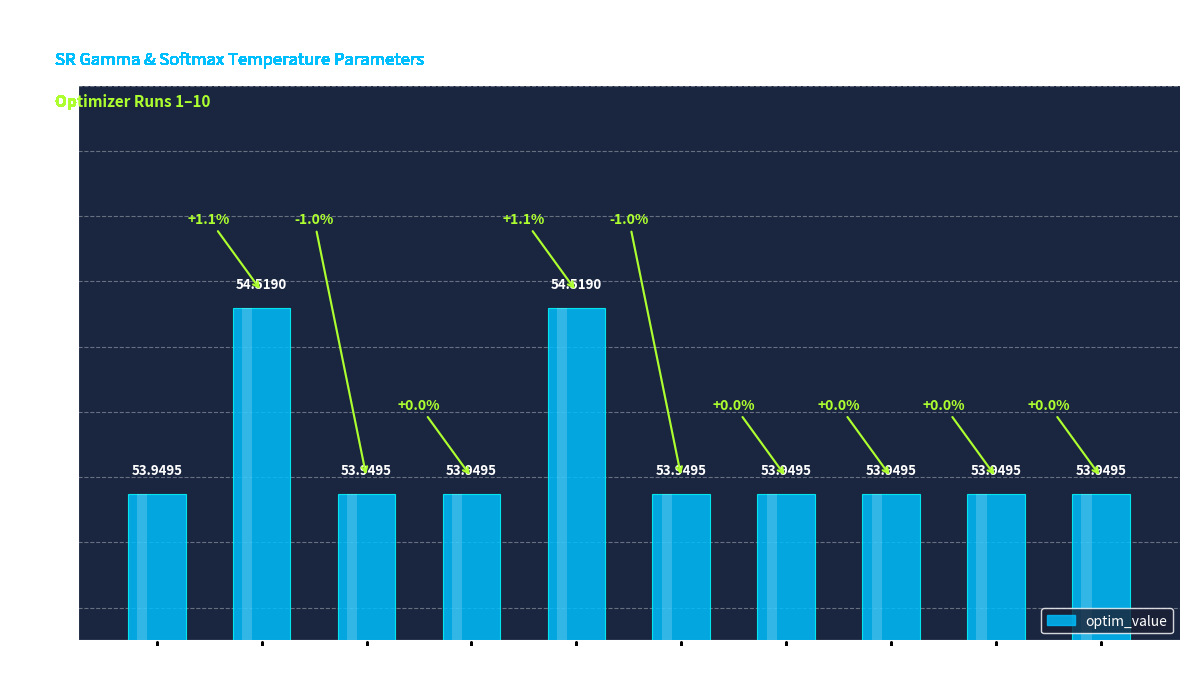

Rank the categories by value from highest to lowest.

Run 2, Run 5, Run 1, Run 3, Run 4, Run 6, Run 7, Run 8, Run 9, Run 10